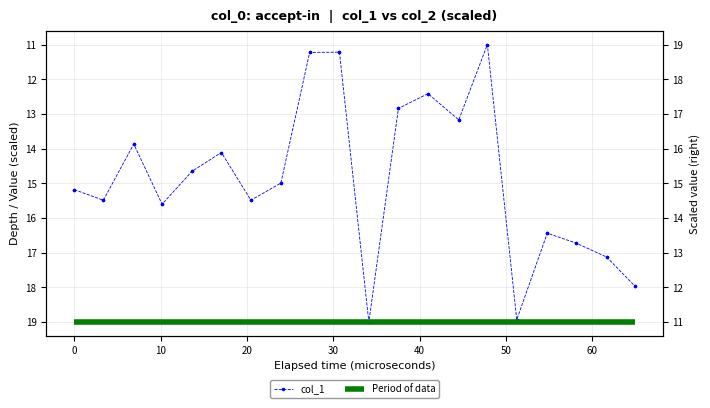

What is the sum of the values at 20 and 50?

34.6